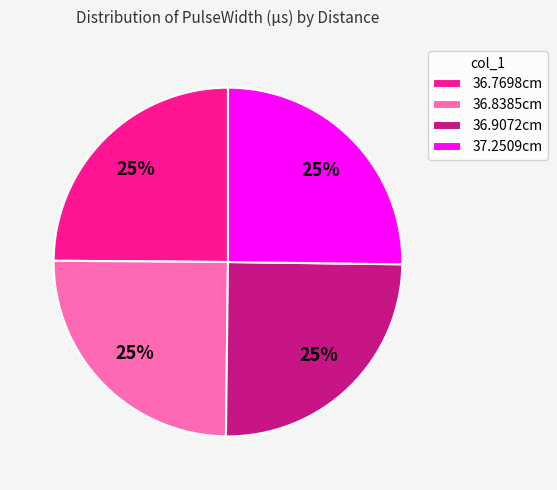

How many segments does this pie chart have?

4